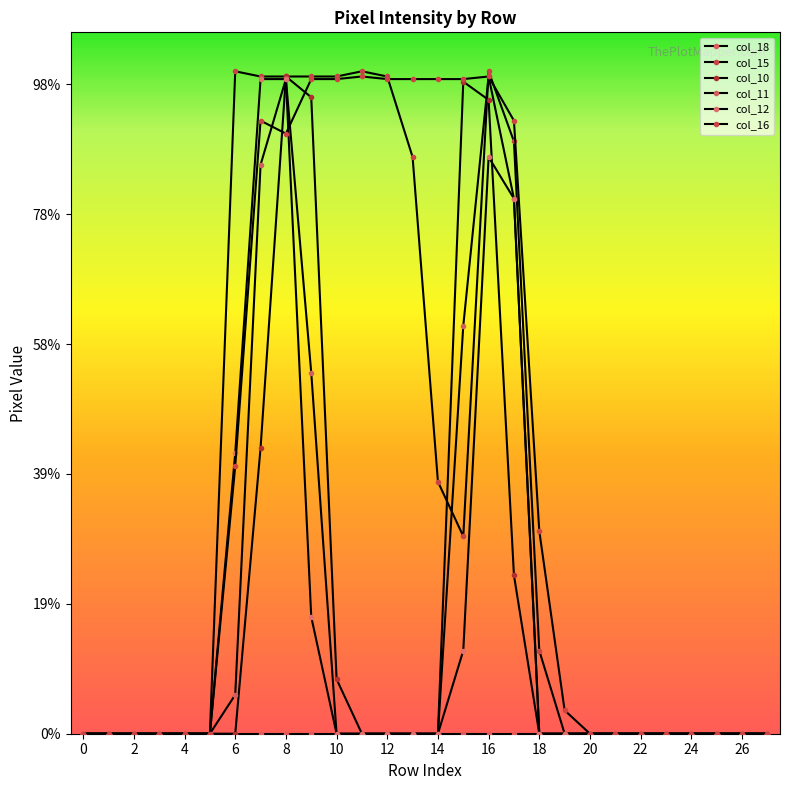

Reading left to right, list all the values displayed in this chart.

col_15: 0	0	0	0	0	0	255	253	253	253	253	255	253	222	97	76	255	228	32	0	0	0	0	0	0	0	0	0
col_10: 0	0	0	0	0	0	0	110	253	245	21	0	0	0	0	251	244	61	0	0	0	0	0	0	0	0	0	0
col_11: 0	0	0	0	0	0	15	219	252	139	0	0	0	0	0	157	253	206	0	0	0	0	0	0	0	0	0	0
col_12: 0	0	0	0	0	0	108	252	252	45	0	0	0	0	0	32	222	206	0	0	0	0	0	0	0	0	0	0
col_16: 0	0	0	0	0	0	103	236	231	252	252	253	252	252	252	252	253	236	78	9	0	0	0	0	0	0	0	0